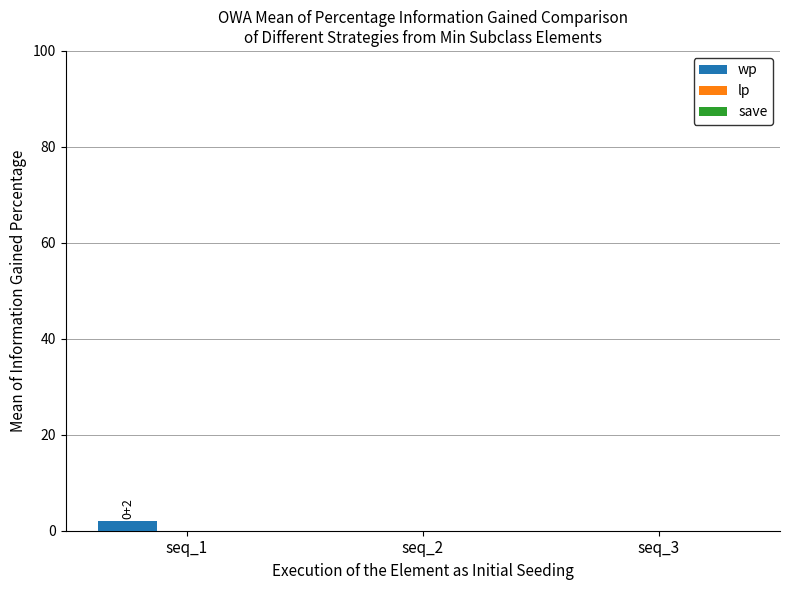

Which label corresponds to the largest value in the chart?

seq_1